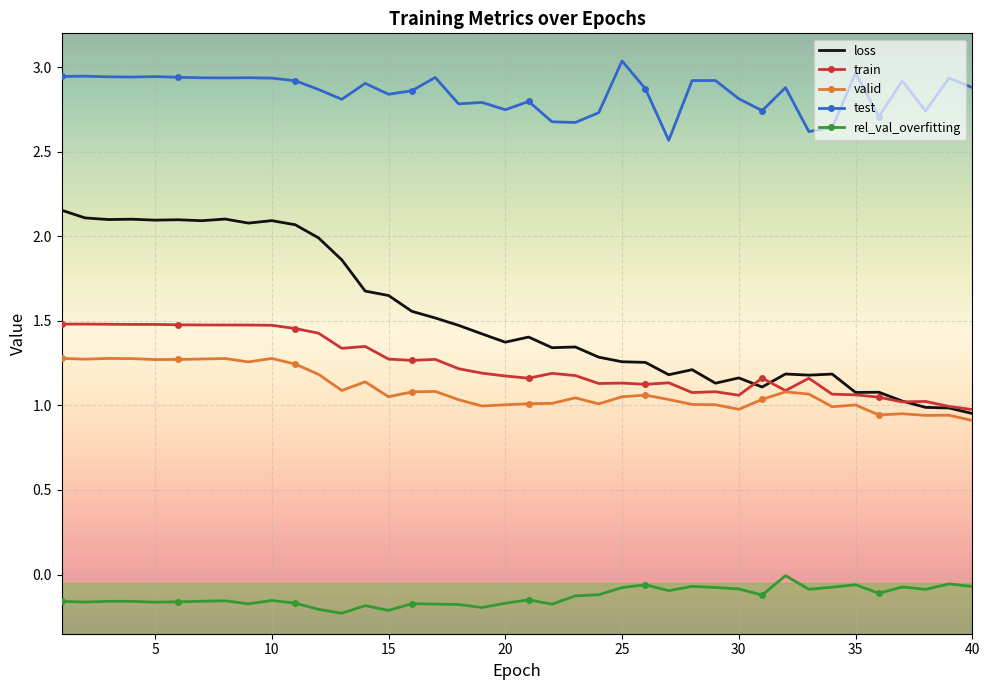

What is the sum of all rel_val_overfitting values?

-5.3